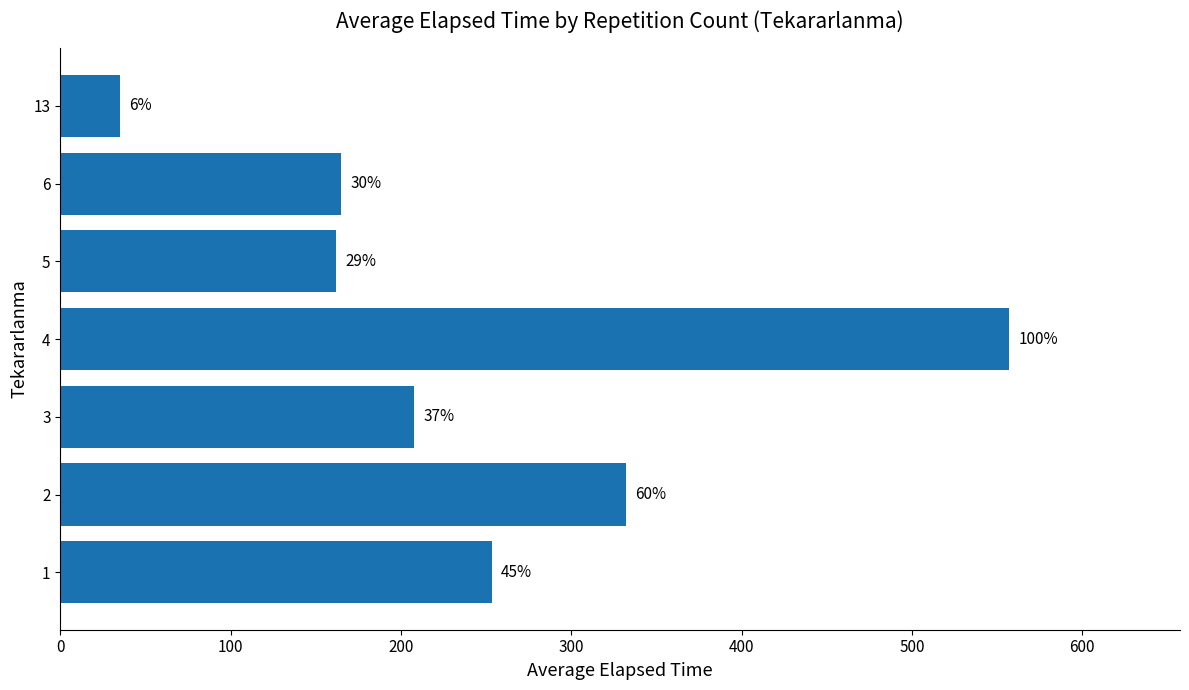

How many bars are there in total?

7